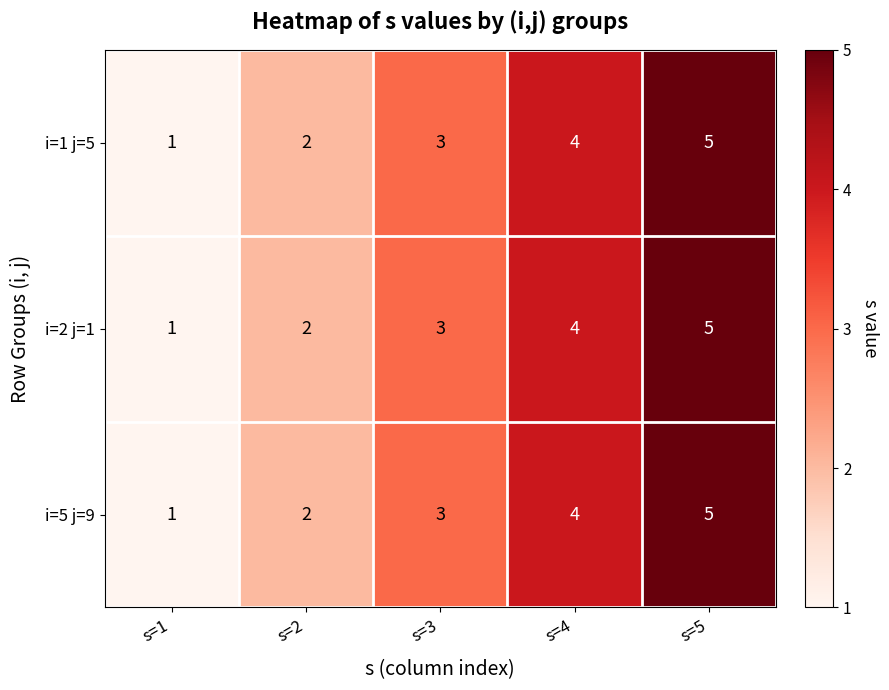

What is the difference between the maximum and minimum values in the i=1 j=5 series?

4